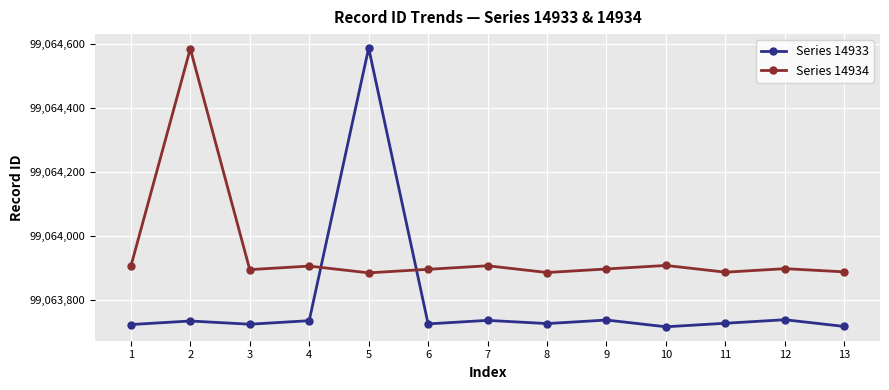

Which series ends up on top after the final intersection of Series 14934 and Series 14933?

Series 14934